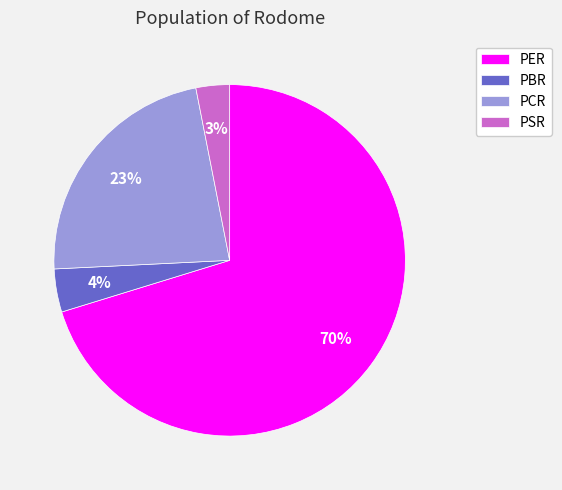

Between PSR and PBR, which is larger?

PBR